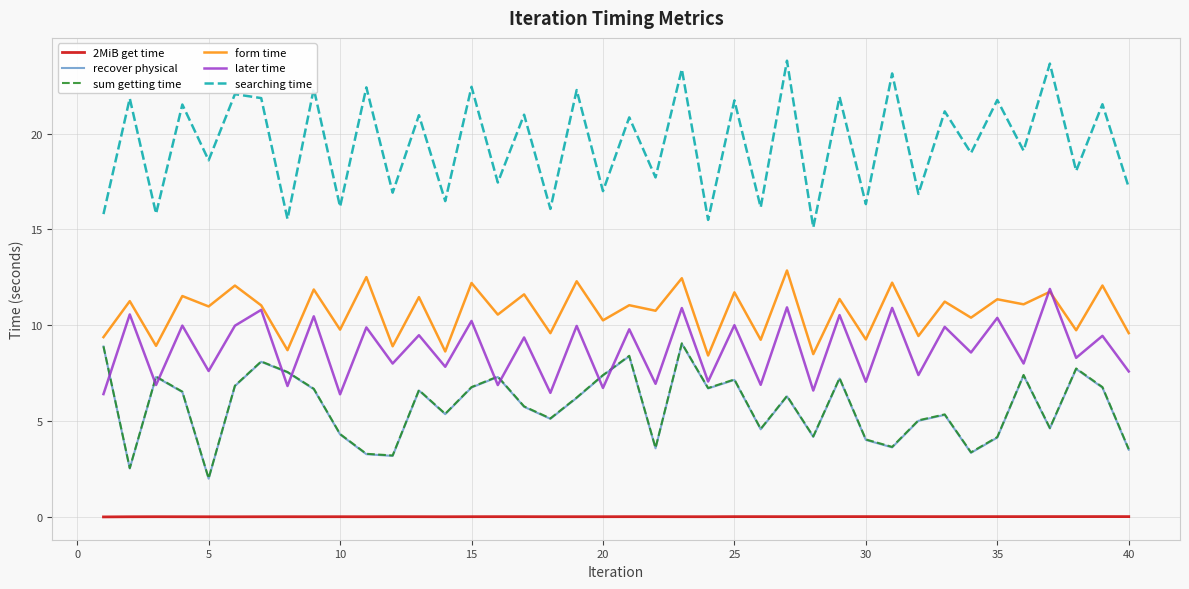

What is the lowest value of the sum getting time series?

2.0